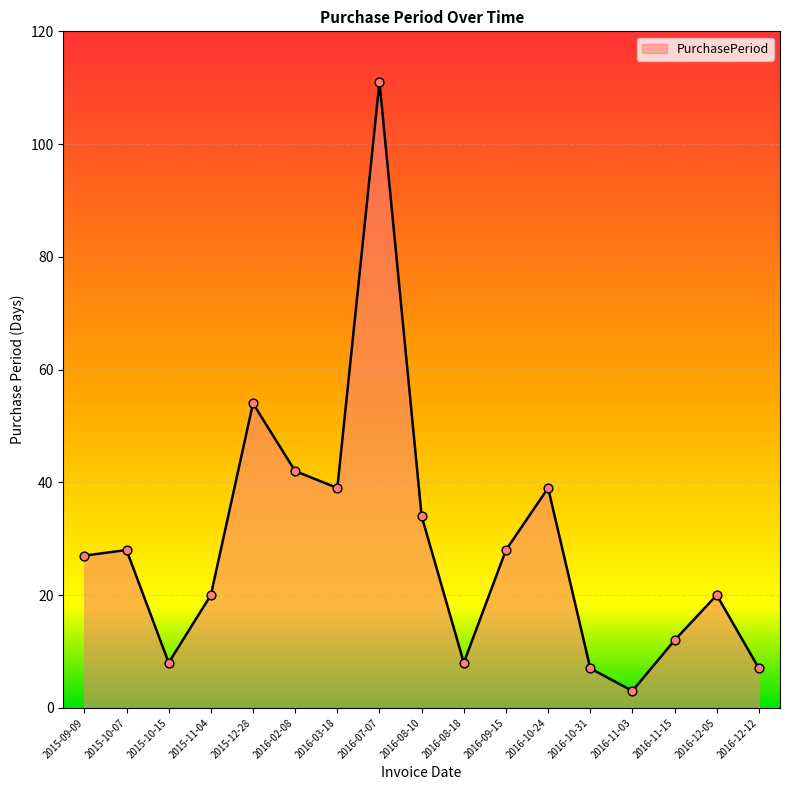

Approximately how many times larger is the value at 2016-02-08 compared to 2015-09-09?

1.6